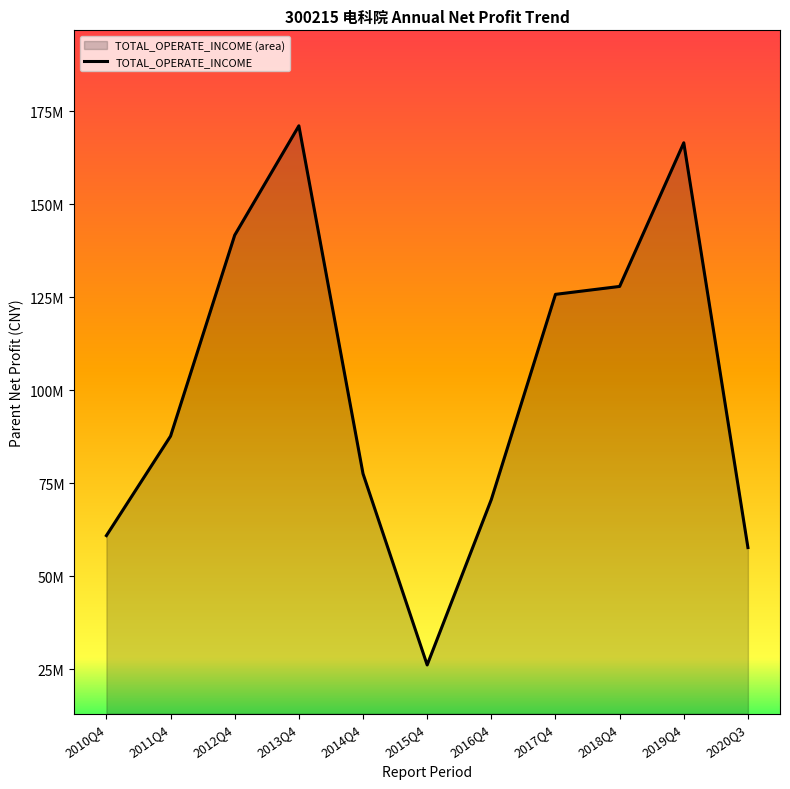

Count the number of values greater than 87714119.

6